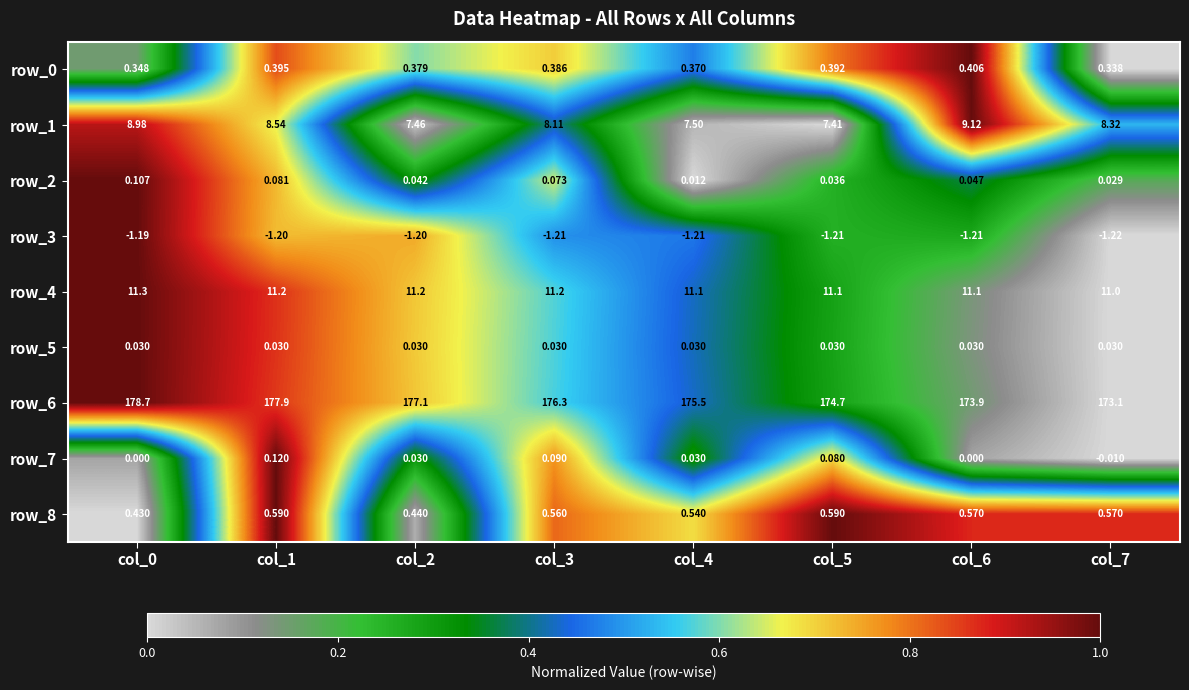

Is the value of row_7 at col_7 greater than the value of row_2 at col_6?

No